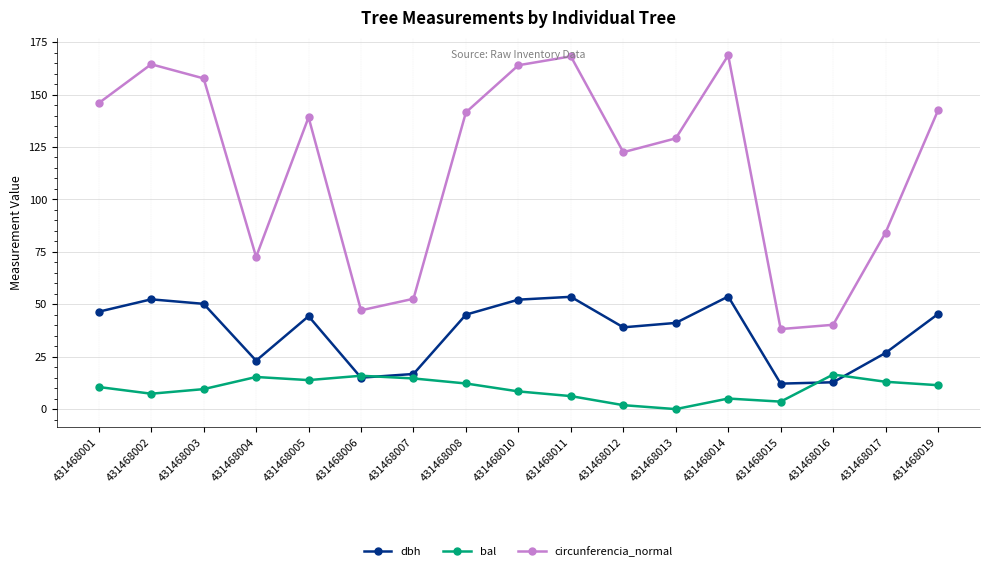

The value of dbh at 431468001 is 63.4. True or false?

False